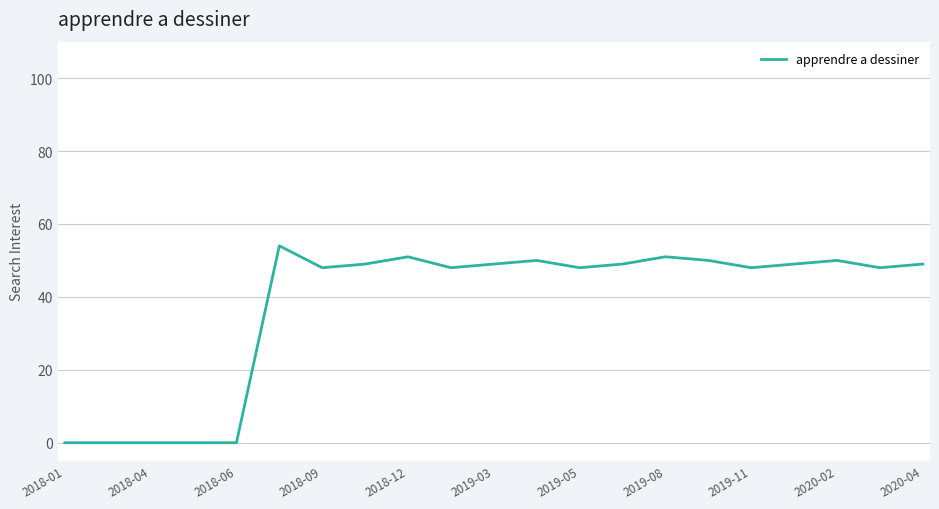

What is the difference between the maximum and minimum values?

54